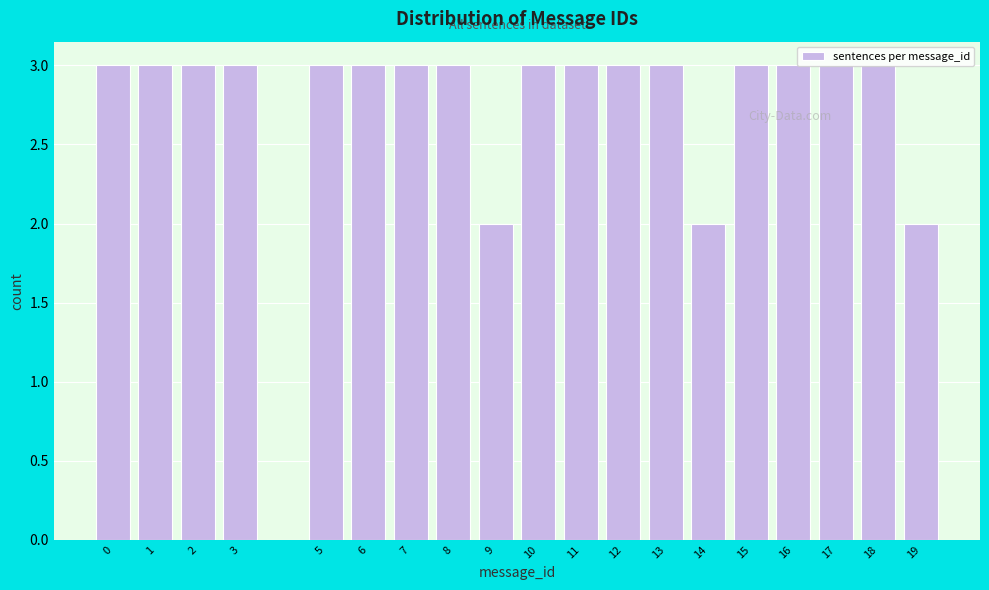

Reading left to right, transcribe this chart: for each bar, give the range it covers on the x-axis and its height. The values are not printed on the chart, so give them approximately, as read against the axis.

-0.5 to 0.5: 3
0.5 to 1.5: 3
1.5 to 2.5: 3
2.5 to 3.5: 3
3.5 to 4.5: 0
4.5 to 5.5: 3
5.5 to 6.5: 3
6.5 to 7.5: 3
7.5 to 8.5: 3
8.5 to 9.5: 2
9.5 to 10.5: 3
10.5 to 11.5: 3
11.5 to 12.5: 3
12.5 to 13.5: 3
13.5 to 14.5: 2
14.5 to 15.5: 3
15.5 to 16.5: 3
16.5 to 17.5: 3
17.5 to 18.5: 3
18.5 to 19.5: 2